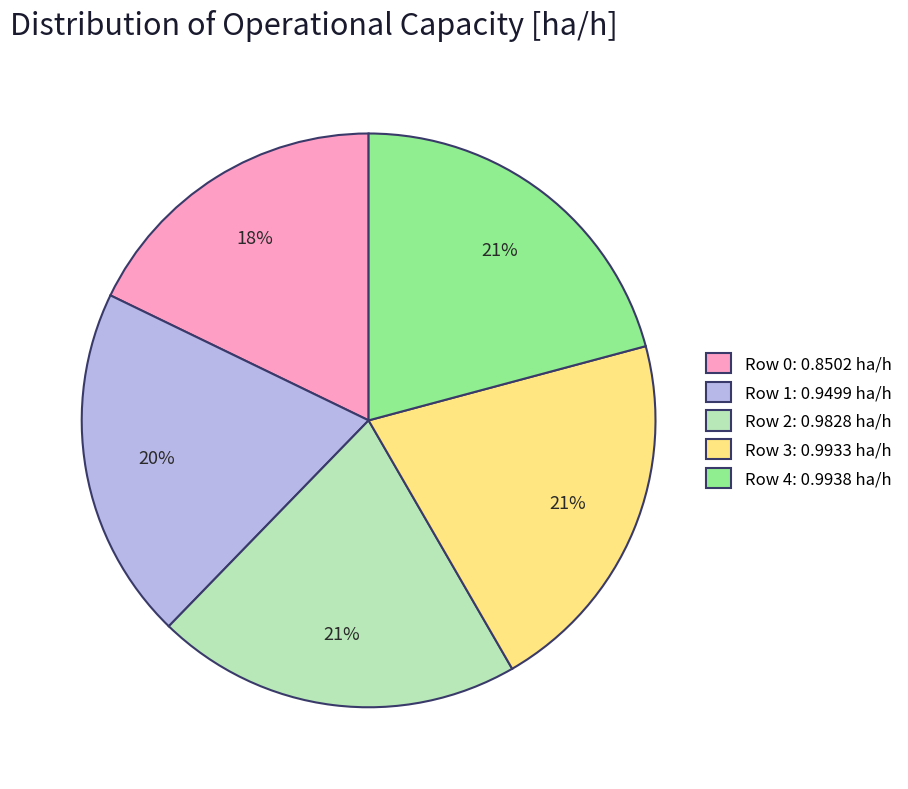

To the nearest percent, what is the difference between the largest and smallest slice percentages?

3%